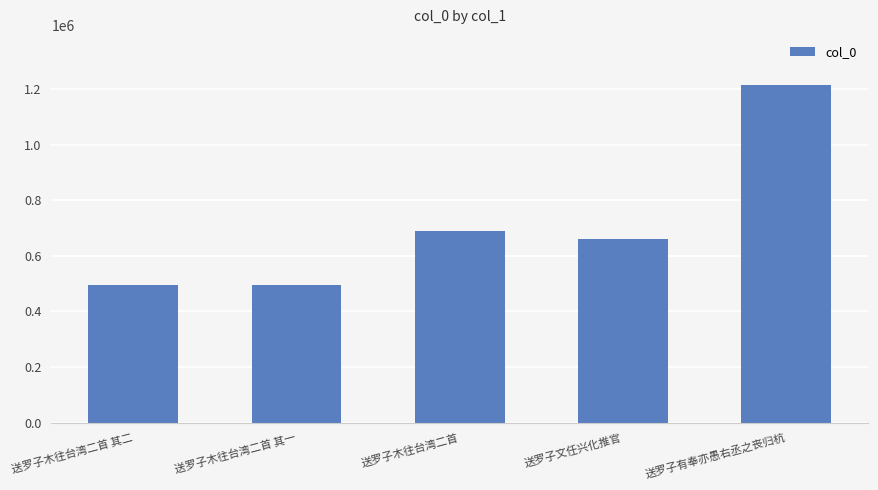

What is the ratio of the value at 送罗子文任兴化推官 to the value at 送罗子木往台湾二首?

1.0